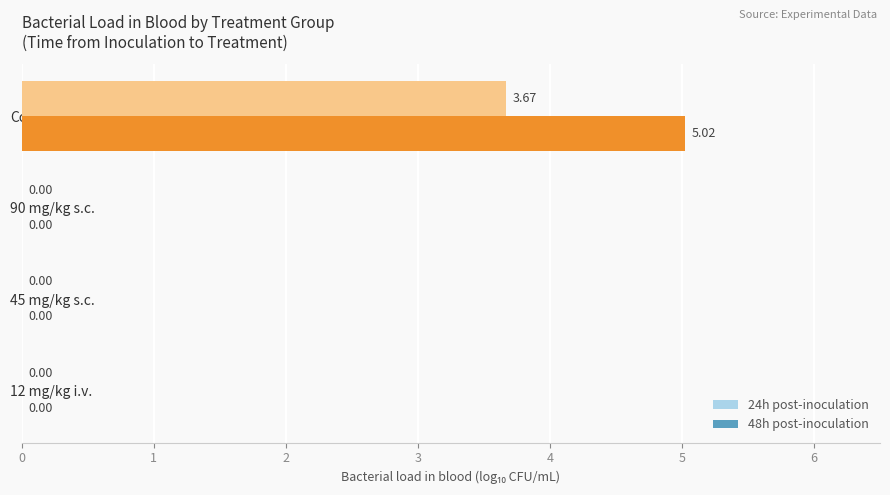

Which series has the largest total across all categories?

48h post-inoculation